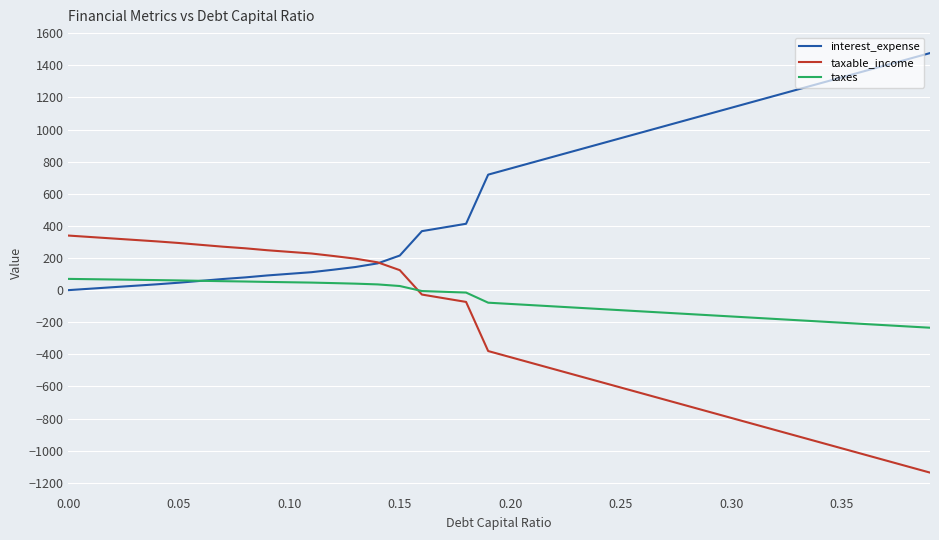

Rank the series by their average value, from highest to lowest.

interest_expense, taxes, taxable_income